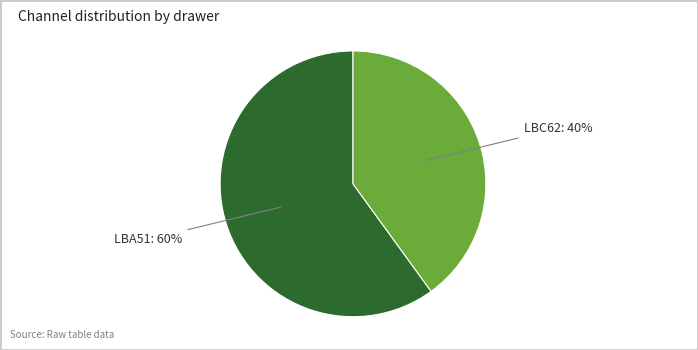

Is there a majority slice in this chart?

Yes